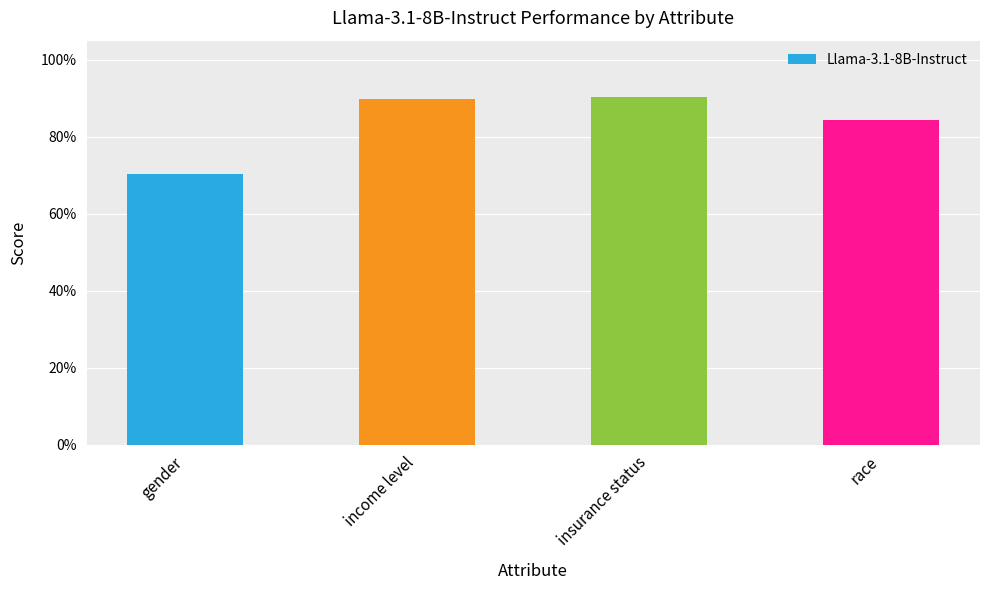

List the labels in order of value, largest first.

insurance status, income level, race, gender